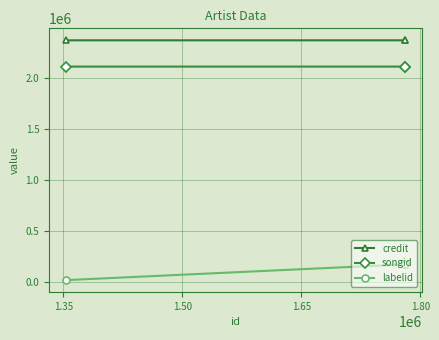

How many lines are shown in the chart?

3